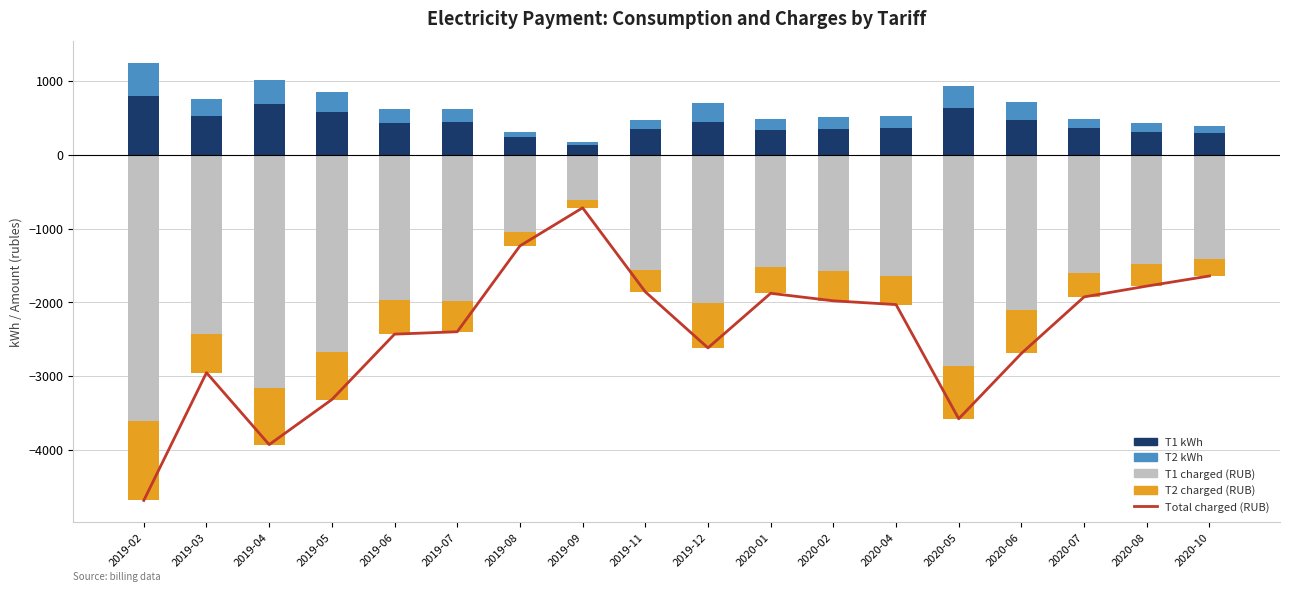

At how many categories does at least one series exceed -3960?

18